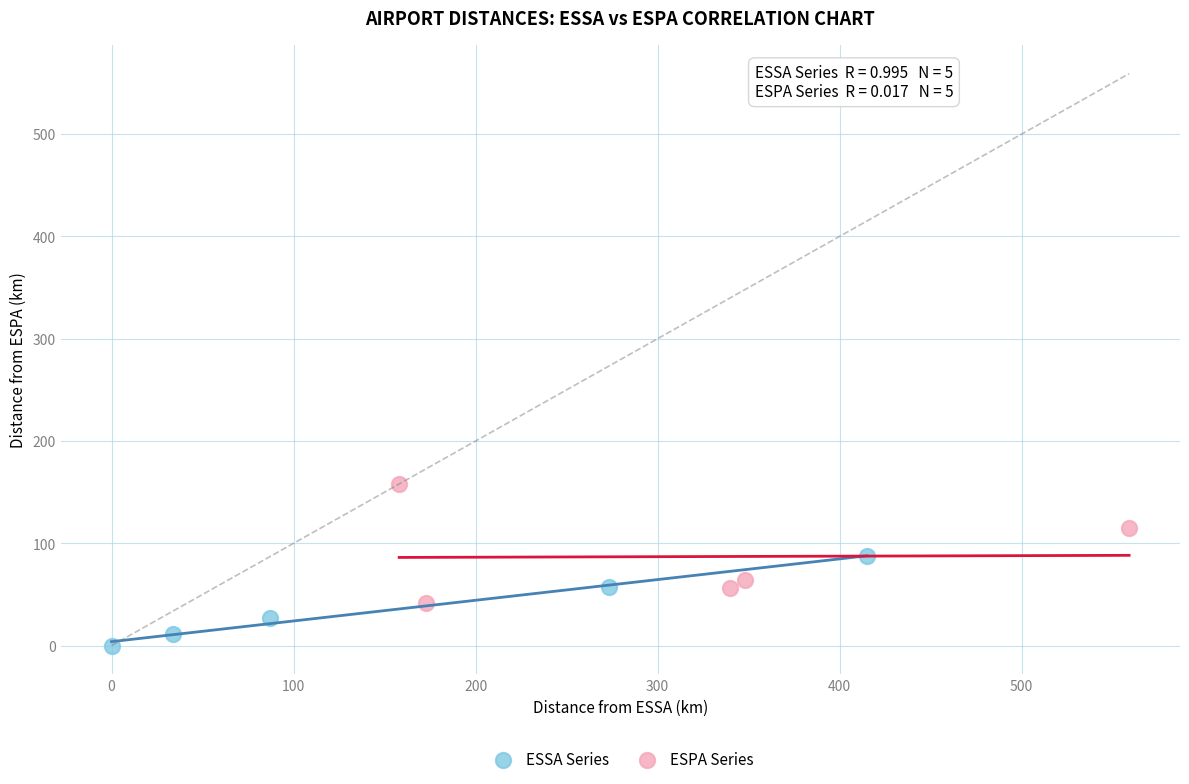

Which series has the largest Y range (max minus min)?

ESPA Series